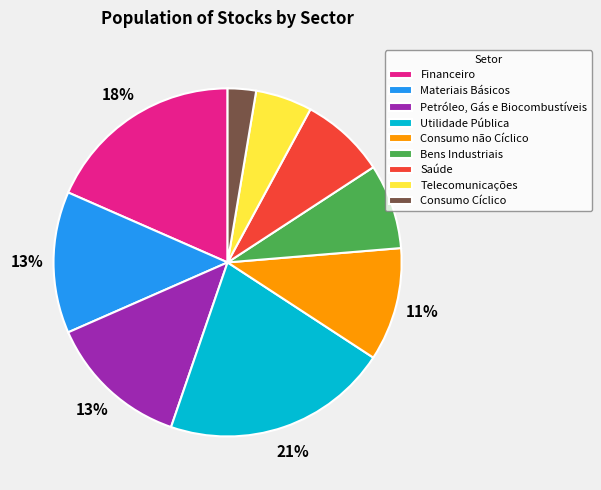

The Utilidade Pública slice represents 21% of the pie. True or false?

True